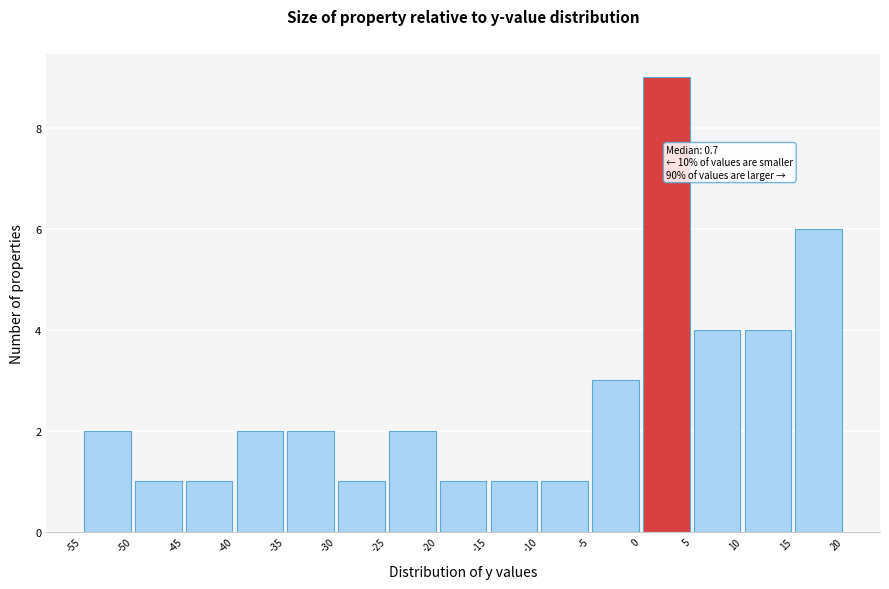

Over which range of the x-axis is the bar tallest?

0 to 5